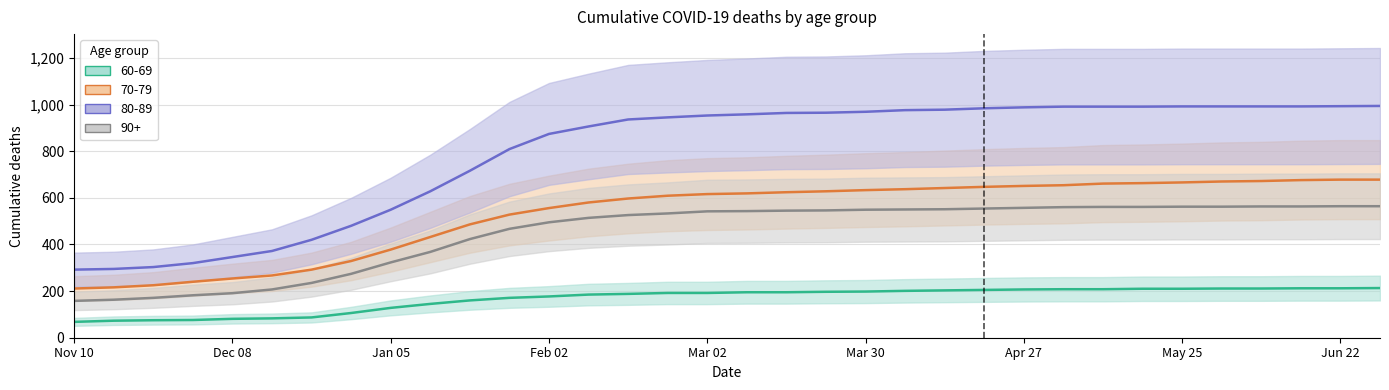

What is the average value of the 70-79 series?

527